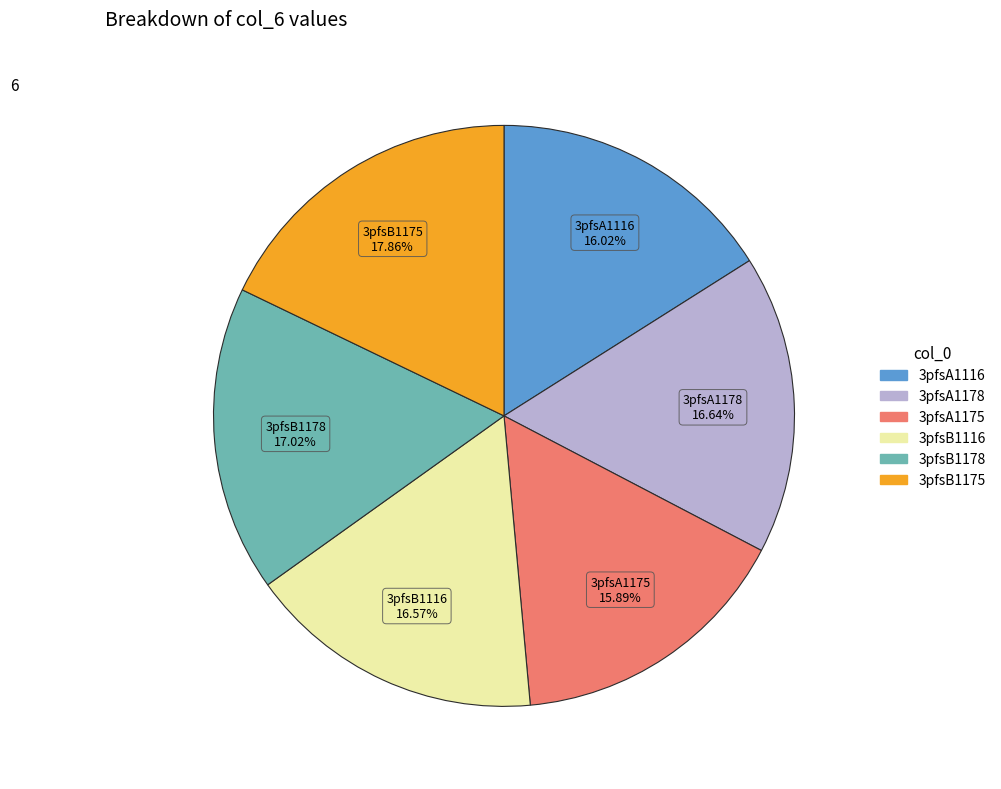

Does 3pfsA1175 account for over 50% of the chart?

No